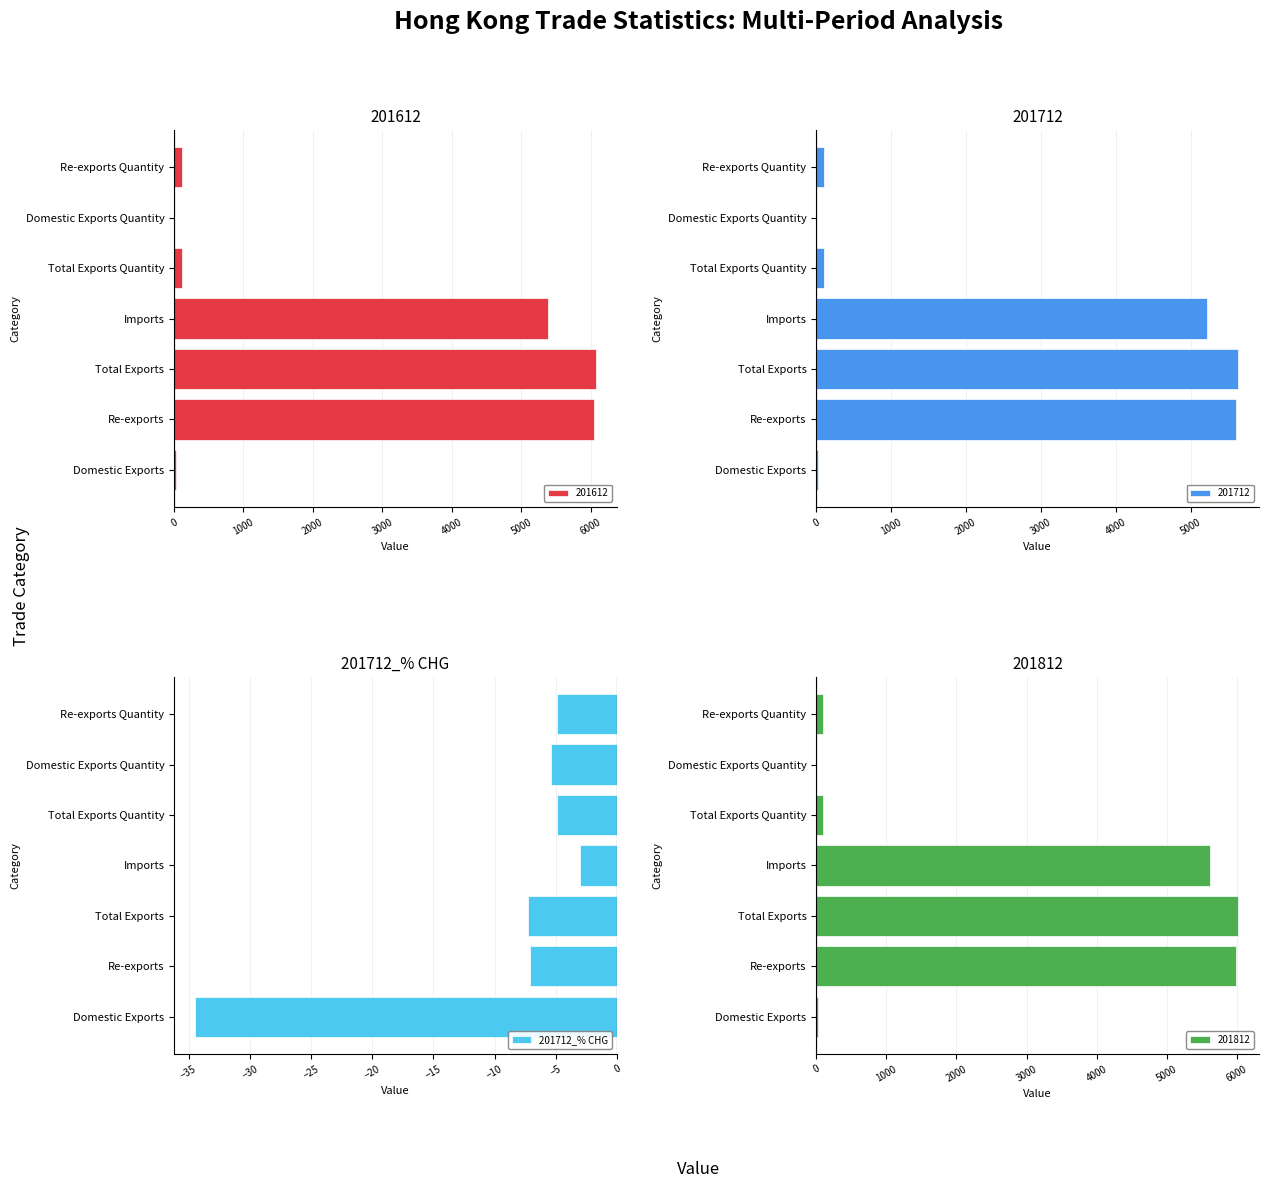

What is the average value?

-9.6